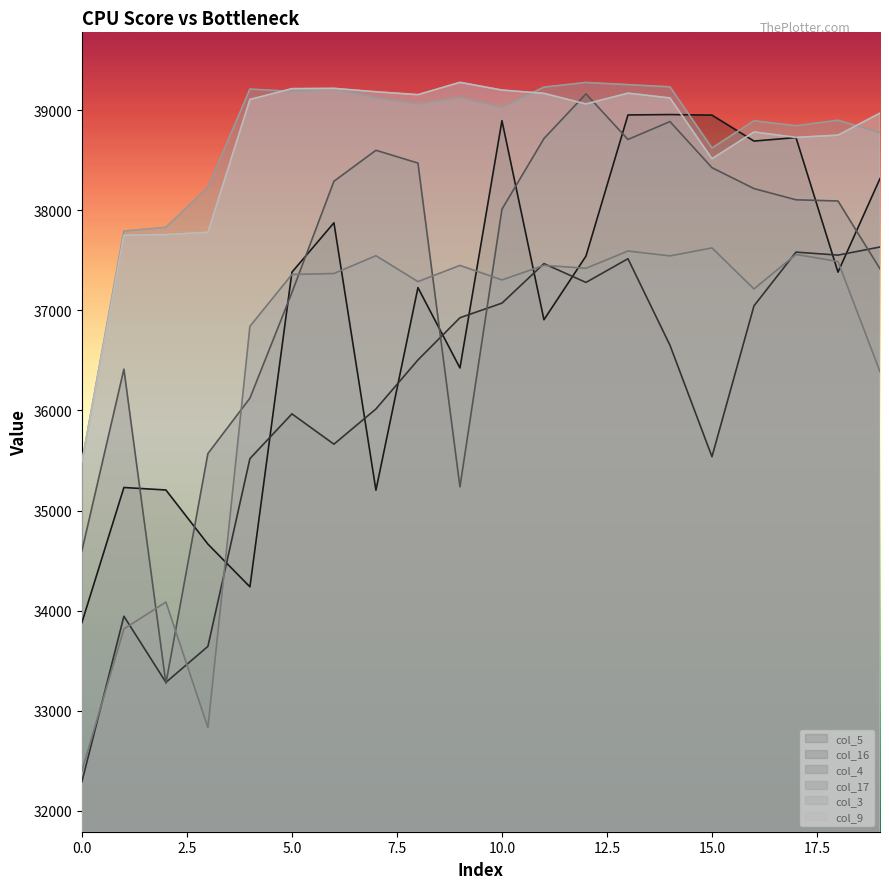

How many lines are shown in the chart?

6